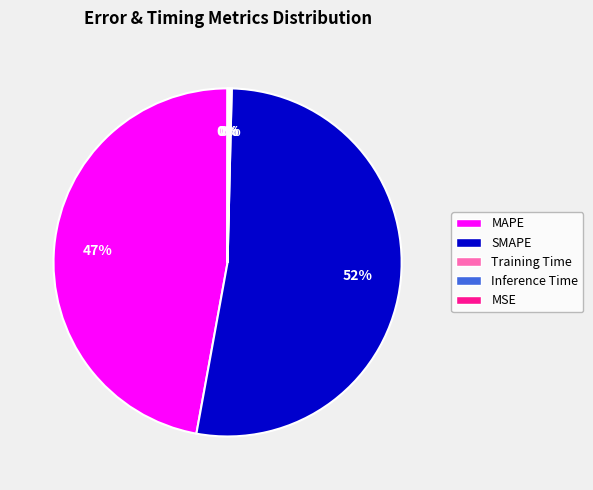

To the nearest percent, what is the average slice percentage?

20%